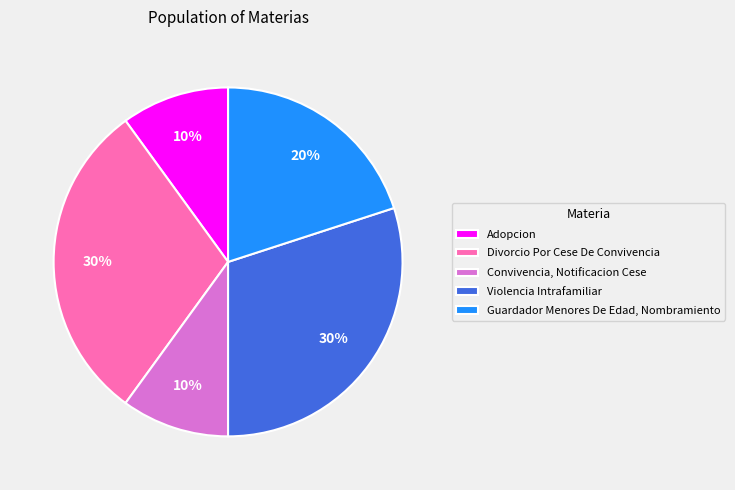

To the nearest percent, what is the difference between the Adopcion and Divorcio Por Cese De Convivencia slice percentages?

20%